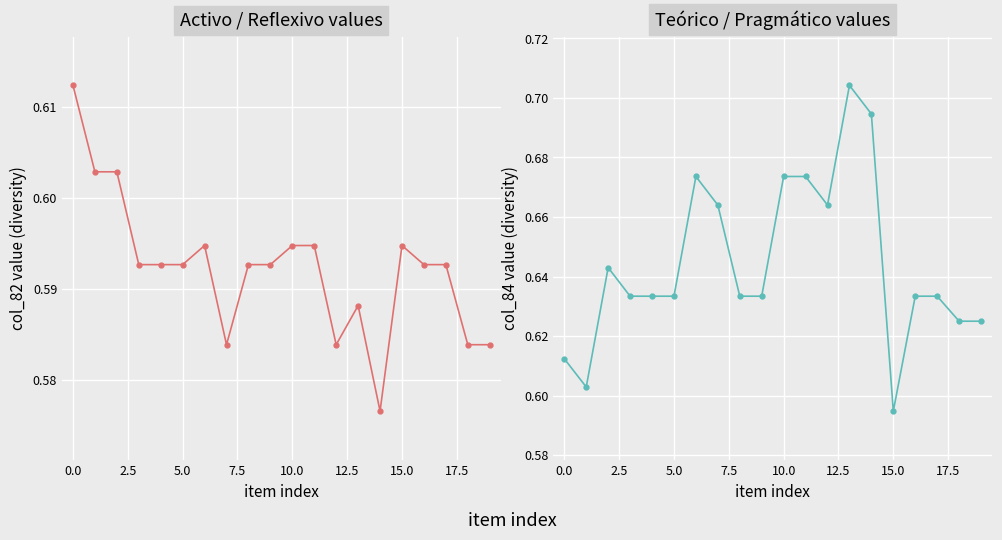

Where is col_84 nearest to the value 0?

15